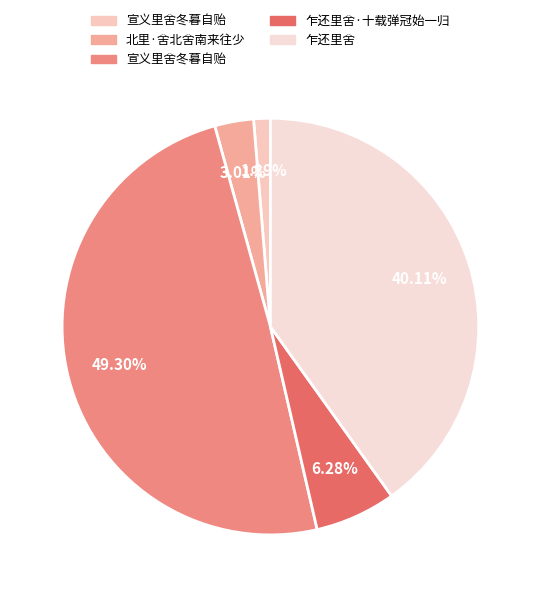

Is there a majority slice in this chart?

No